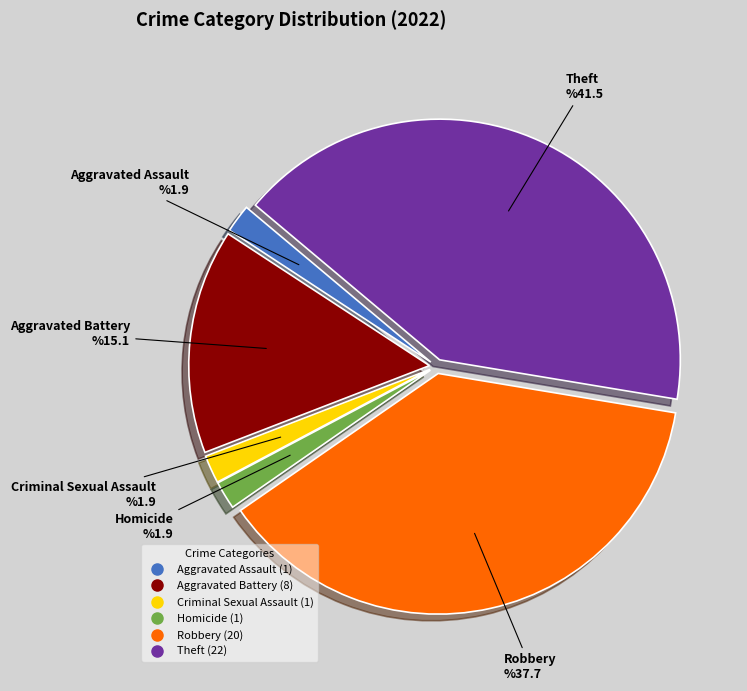

Is there any slice that represents more than half of the pie?

No